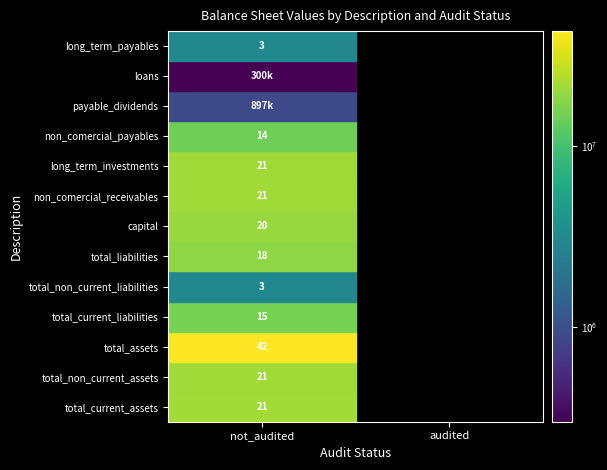

Reading right to left, what are all the values shown in this chart?

total_current_assets: 0	21633979
total_non_current_assets: 0	21170863
total_assets: 0	42804842
total_current_liabilities: 0	15537186
total_non_current_liabilities: 0	3019639
total_liabilities: 0	18556825
capital: 0	20000000
non_comercial_receivables: 0	21062828
long_term_investments: 0	21163889
non_comercial_payables: 0	14339665
payable_dividends: 0	897521
loans: 0	300000
long_term_payables: 0	3018529